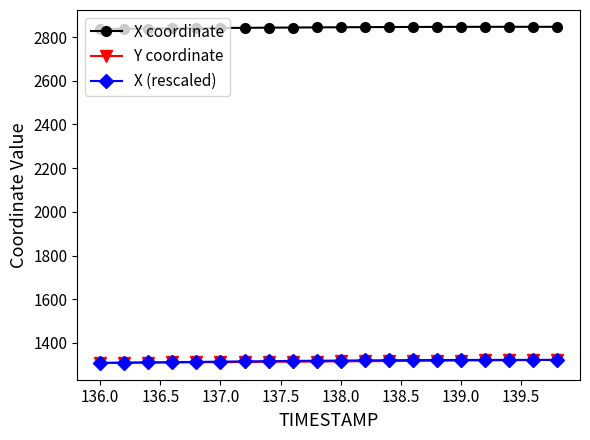

What is the average value of the X coordinate series?

2843.8